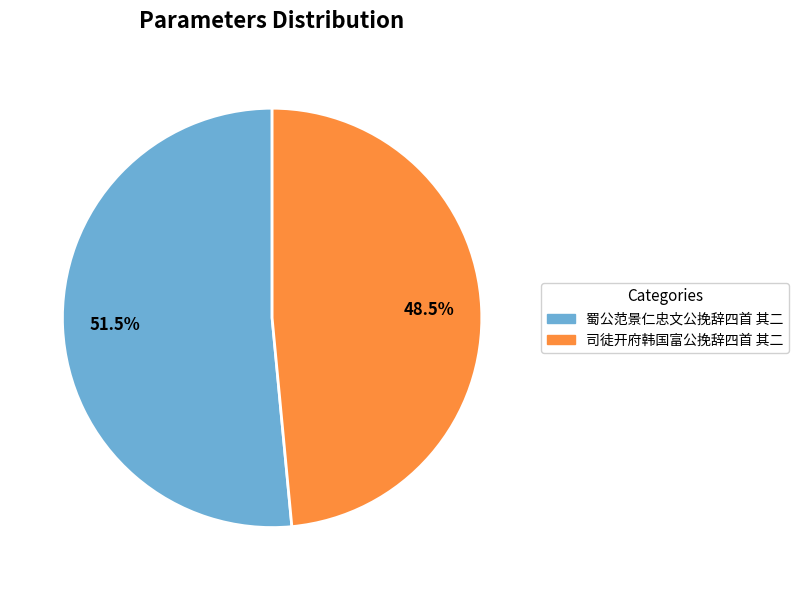

What is the ratio of the value at 蜀公范景仁忠文公挽辞四首 其二 to the value at 司徒开府韩国富公挽辞四首 其二?

1.1